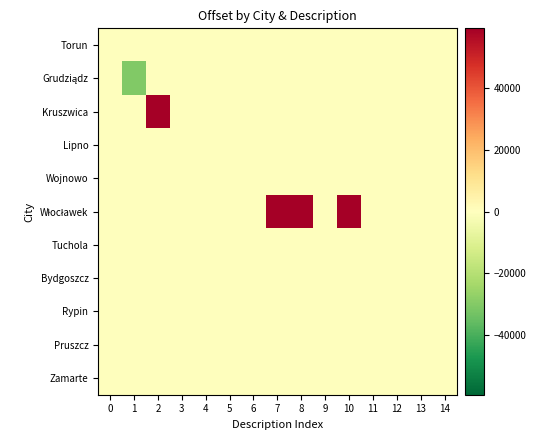

Which series has the largest total across all categories?

Włocławek